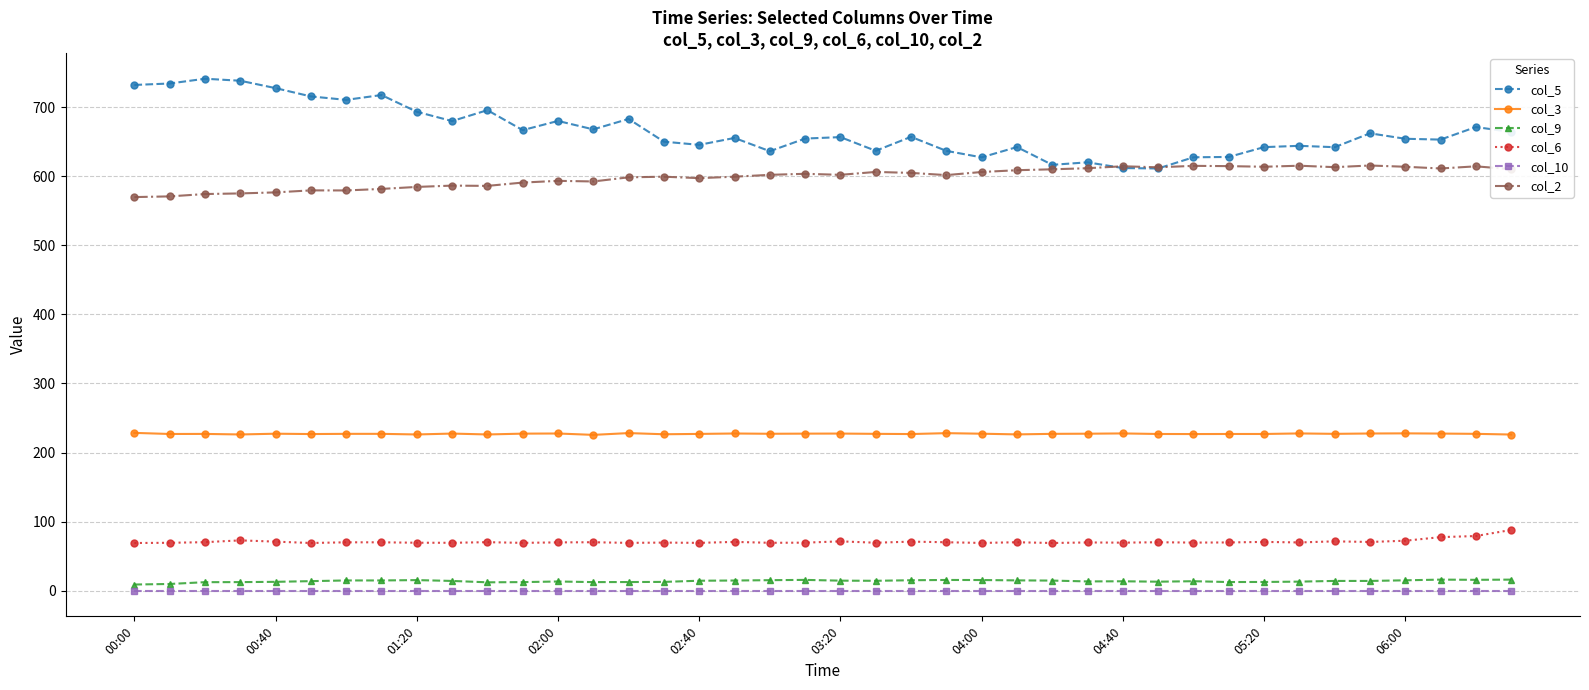

How many lines are shown in the chart?

6